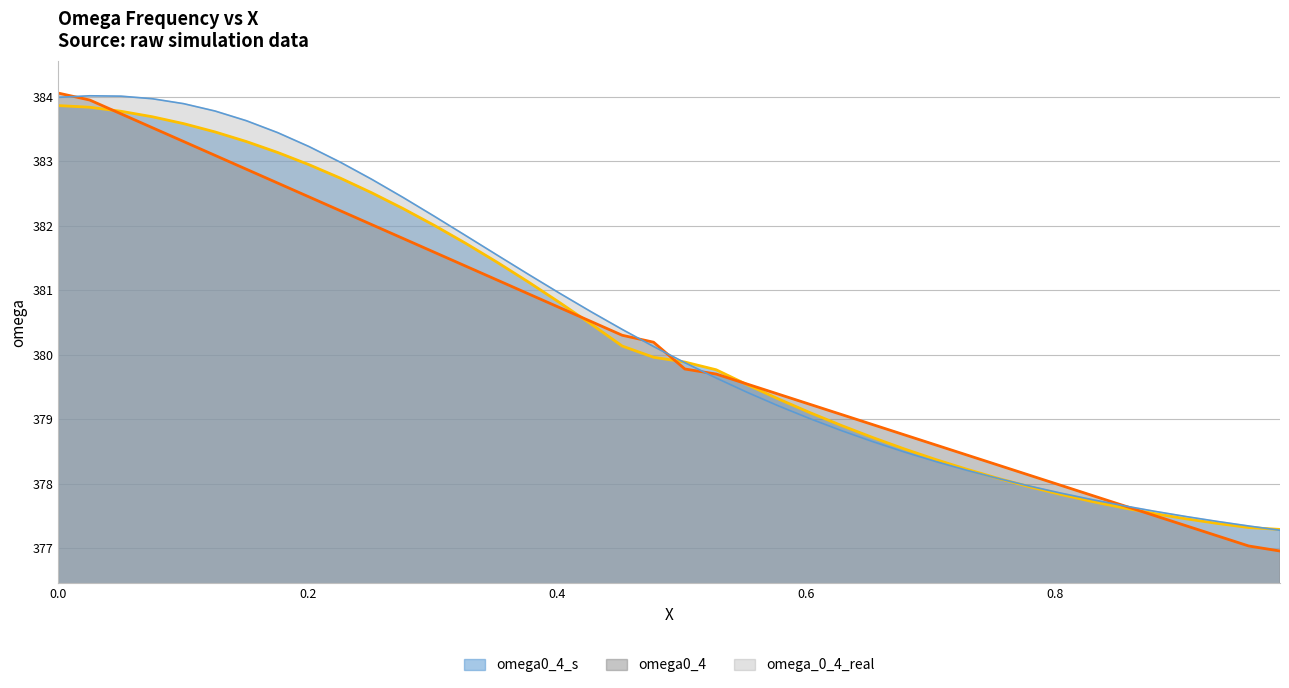

Reading right to left, what are all the values shown in this chart?

x: 377.0	377.0	377.2	377.3	377.5	377.7	377.8	378.0	378.1	378.3	378.4	378.6	378.8	378.9	379.1	379.2	379.4	379.5	379.7	379.8	380.2	380.3	380.5	380.7	380.9	381.2	381.4	381.6	381.8	382.0	382.2	382.4	382.7	382.9	383.1	383.3	383.5	383.7	383.9	384.1
omega0_4_s: 377.3	377.3	377.4	377.5	377.5	377.6	377.7	377.8	378.0	378.1	378.2	378.4	378.5	378.7	378.9	379.1	379.3	379.5	379.8	379.9	380.0	380.1	380.5	380.8	381.1	381.4	381.7	382.0	382.3	382.5	382.7	382.9	383.1	383.3	383.5	383.6	383.7	383.8	383.8	383.9
omega0_4: 377.3	377.3	377.4	377.5	377.6	377.7	377.8	377.9	378.0	378.1	378.2	378.3	378.5	378.6	378.8	379.0	379.2	379.4	379.6	379.9	380.1	380.4	380.7	381.0	381.2	381.5	381.8	382.1	382.4	382.7	383.0	383.2	383.4	383.6	383.8	383.9	384.0	384.0	384.0	384.0